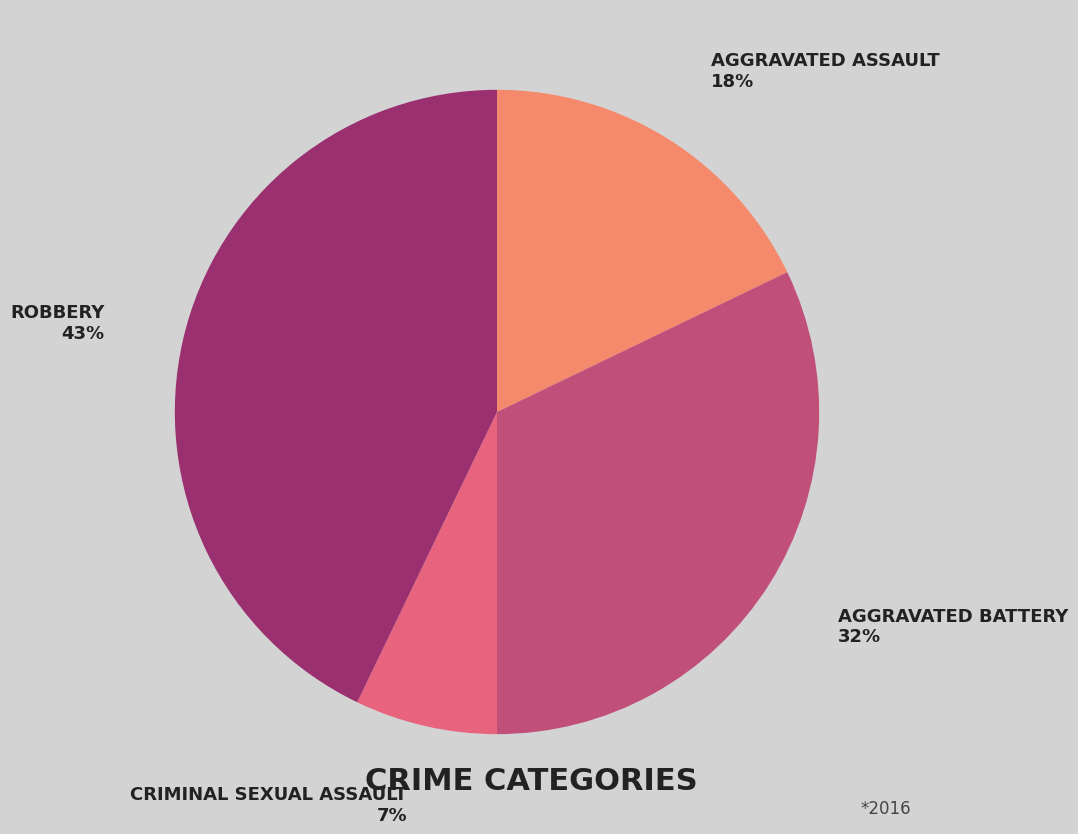

To the nearest percent, what is the average slice percentage?

25%